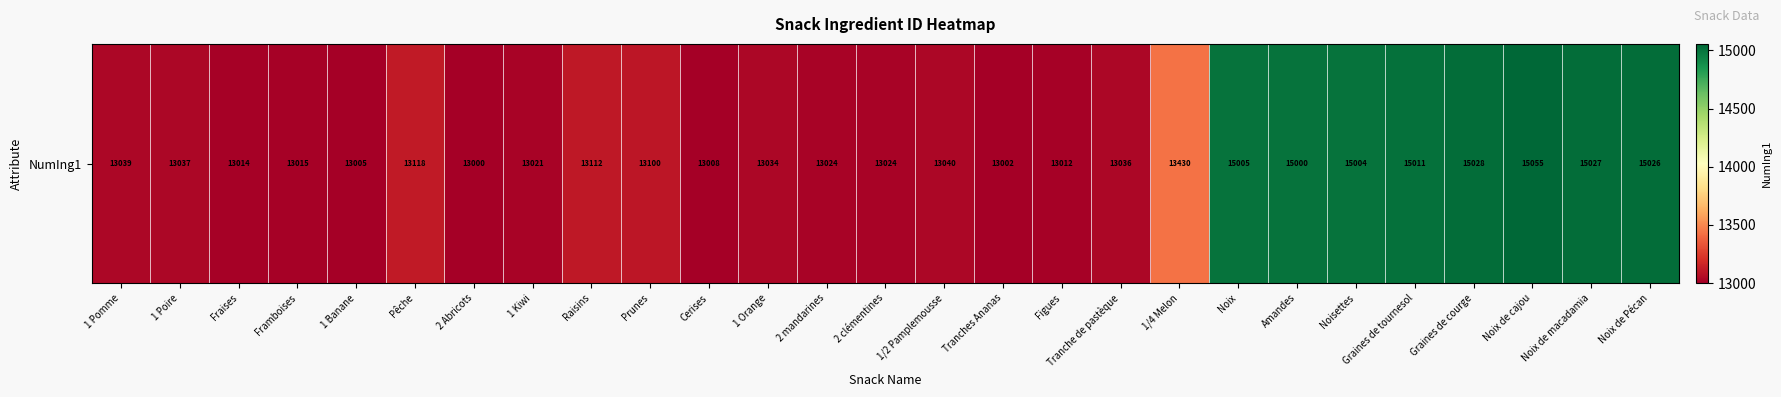

Reading left to right, what are all the values shown in this chart?

1 Pomme=13039	1 Poire=13037	Fraises=13014	Framboises=13015	1 Banane=13005	Pêche=13118	2 Abricots=13000	1 Kiwi=13021	Raisins=13112	Prunes=13100	Cerises=13008	1 Orange=13034	2 mandarines=13024	2 clémentines=13024	1/2 Pamplemousse=13040	Tranches Ananas=13002	Figues=13012	Tranche de pastèque=13036	1/4 Melon=13430	Noix=15005	Amandes=15000	Noisettes=15004	Graines de tournesol=15011	Graines de courge=15028	Noix de cajou=15055	Noix de macadamia=15027	Noix de Pécan=15026